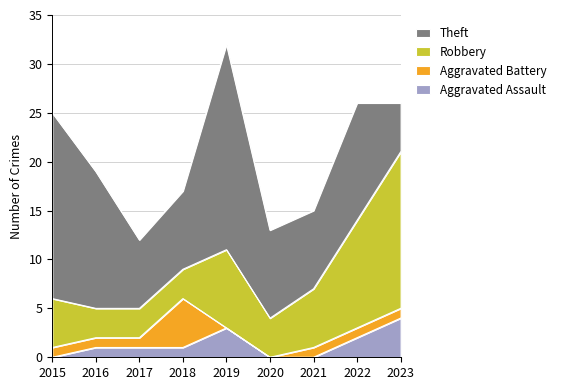

Where does the Aggravated Battery series first go above 1?

2018